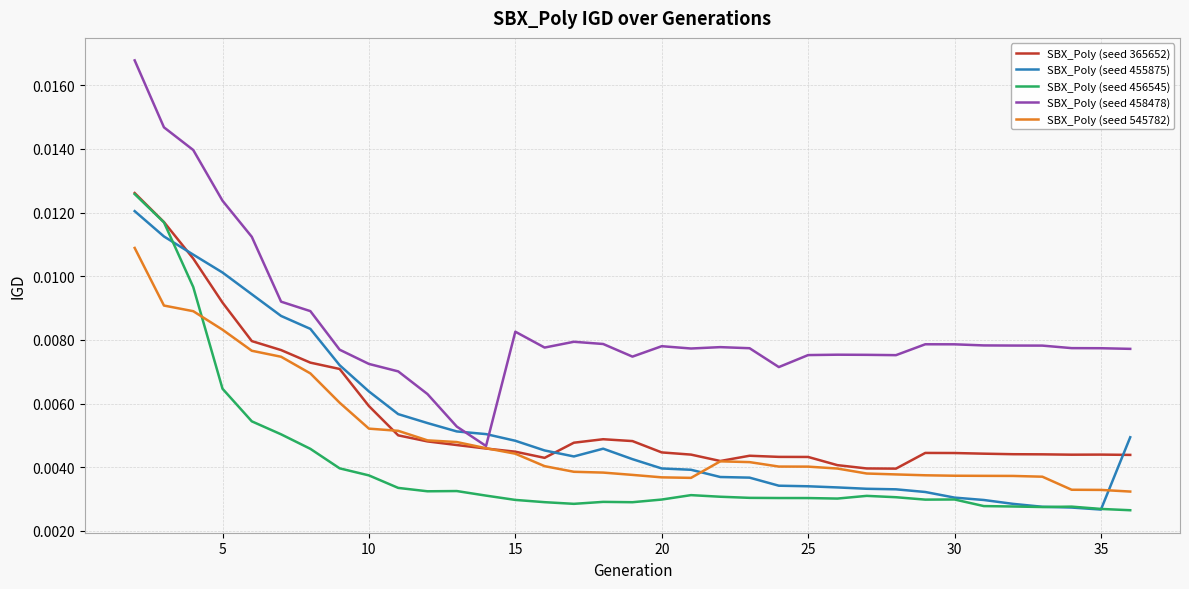

True or false: SBX_Poly (seed 456545) has more than 0 interior local peaks.

True